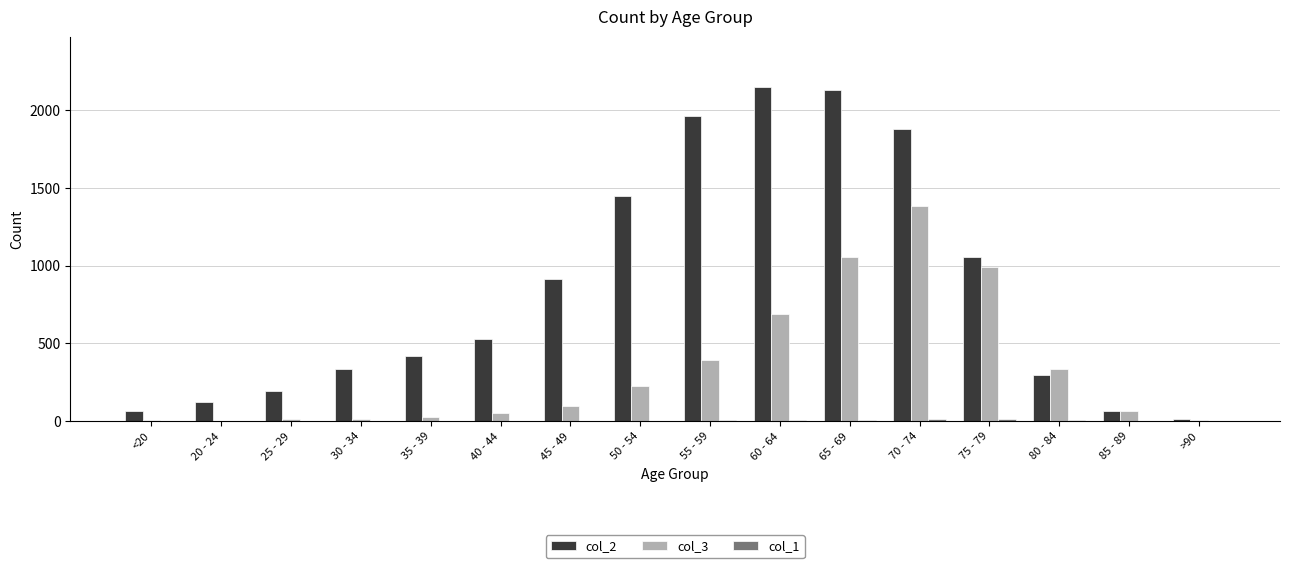

Is the value of col_3 at 35 - 39 greater than the value of col_2 at 50 - 54?

No